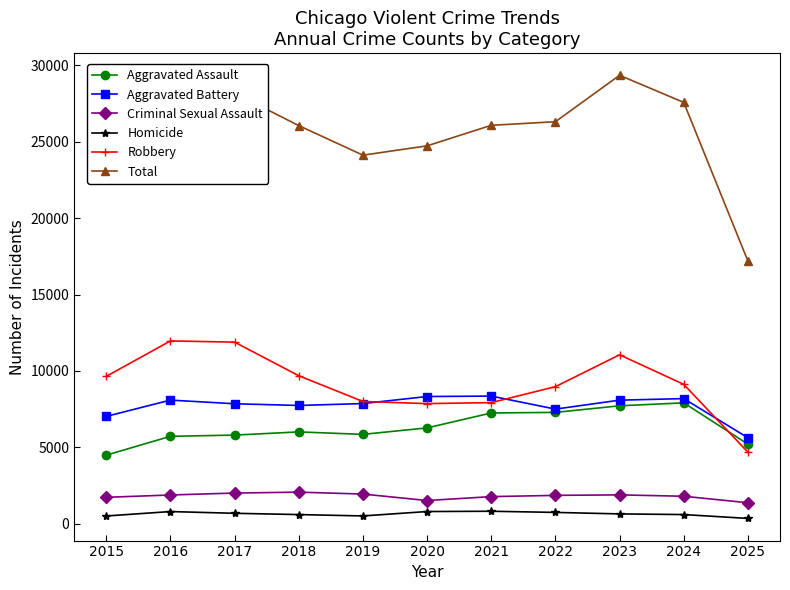

What is the value of the Total point at the 8th from the left?

26316